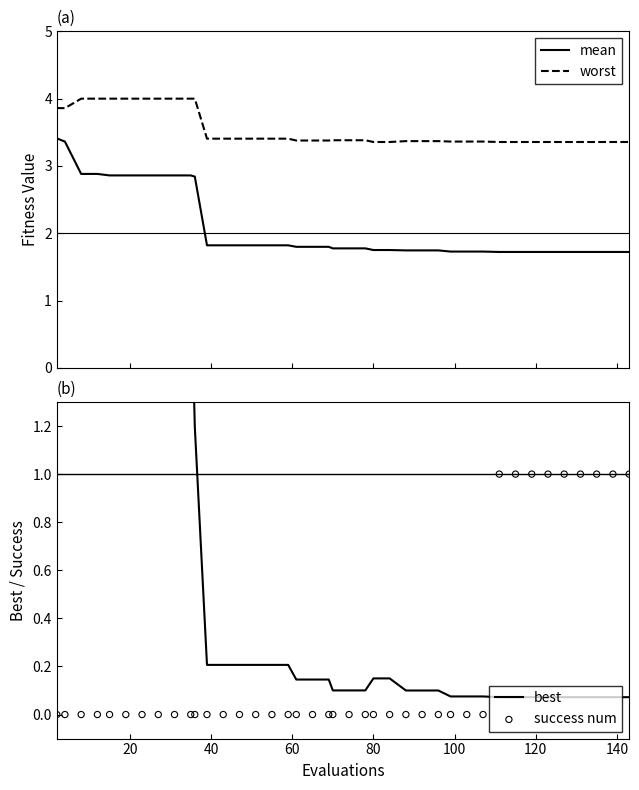

True or false: worst and mean cross at least once.

False